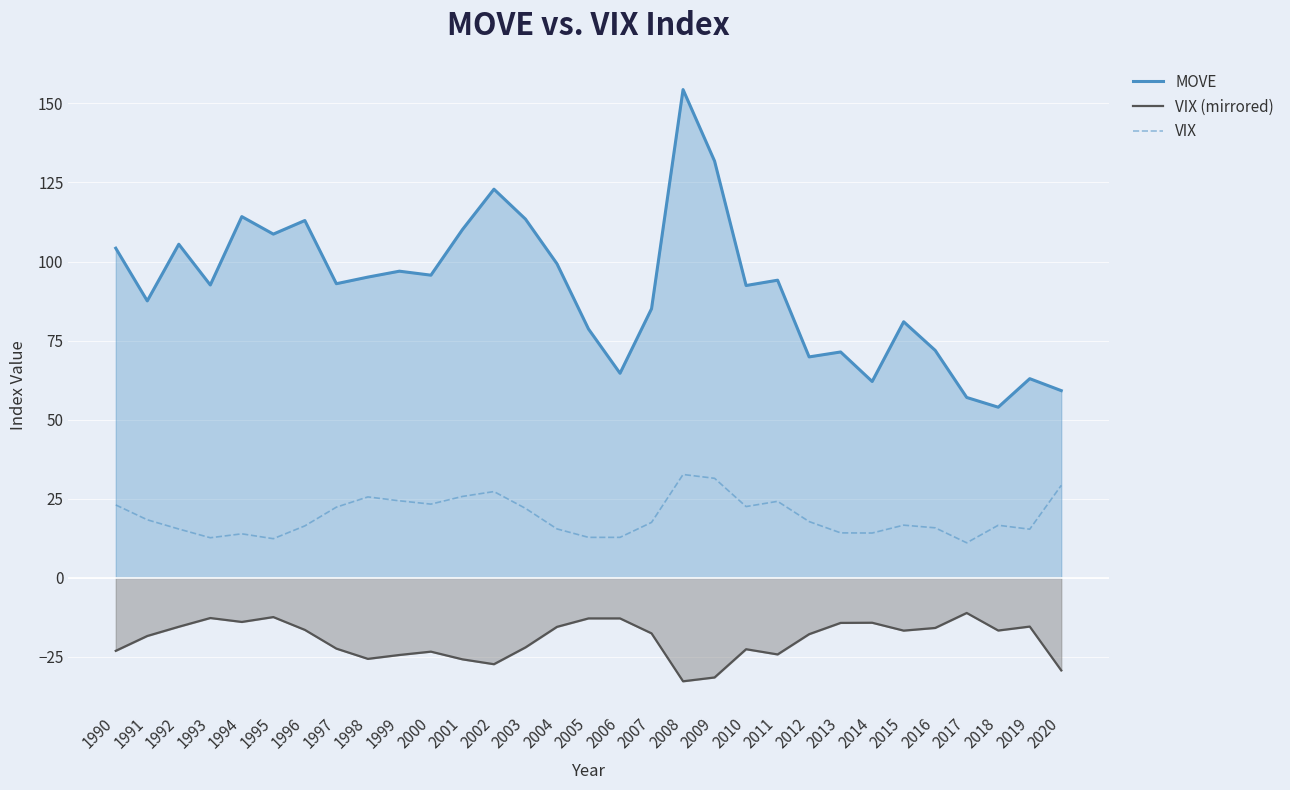

What is the value of the VIX point at the 27th from the left?

15.8